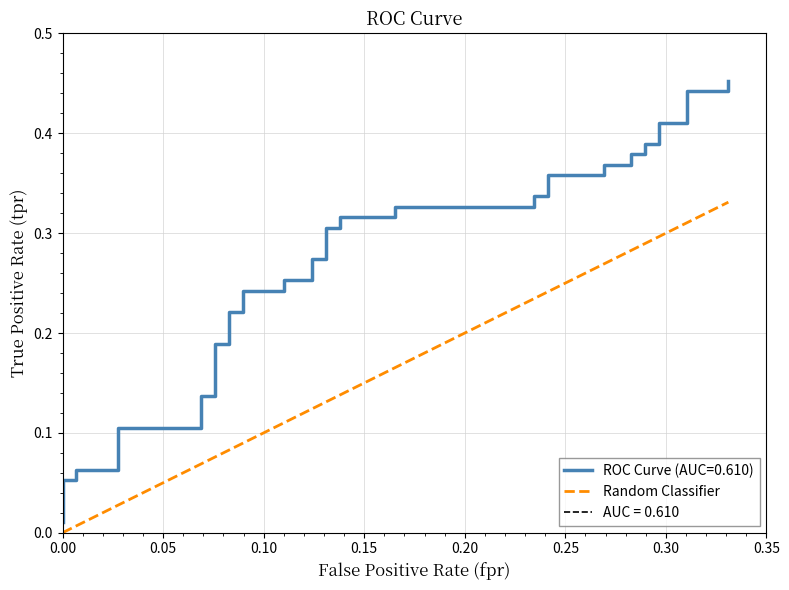

Count the number of categories in the chart.

40